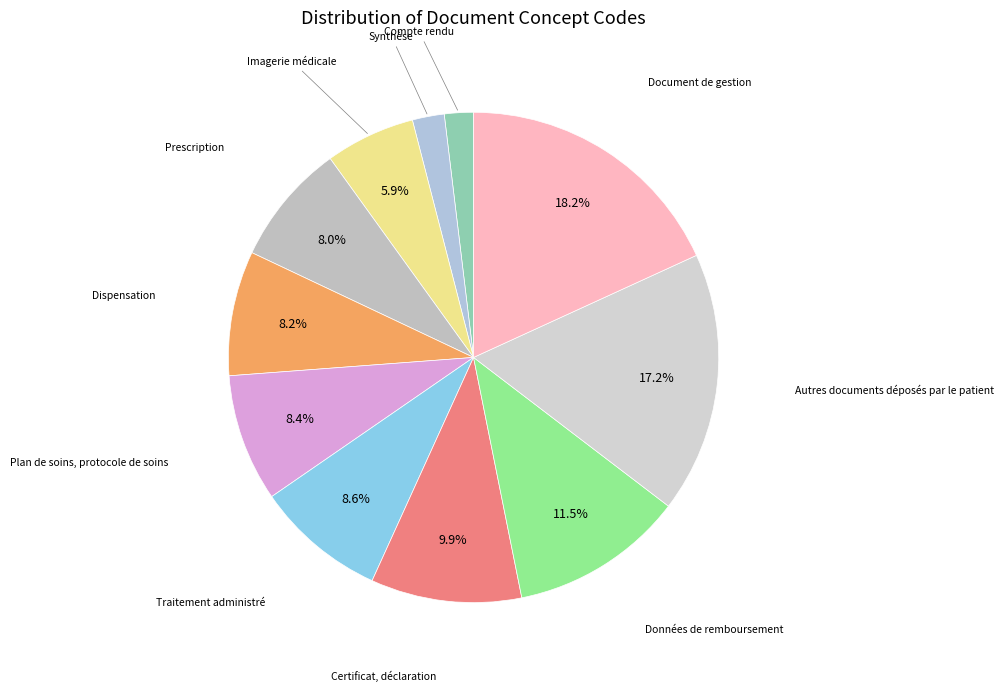

Does any single category account for the majority?

No